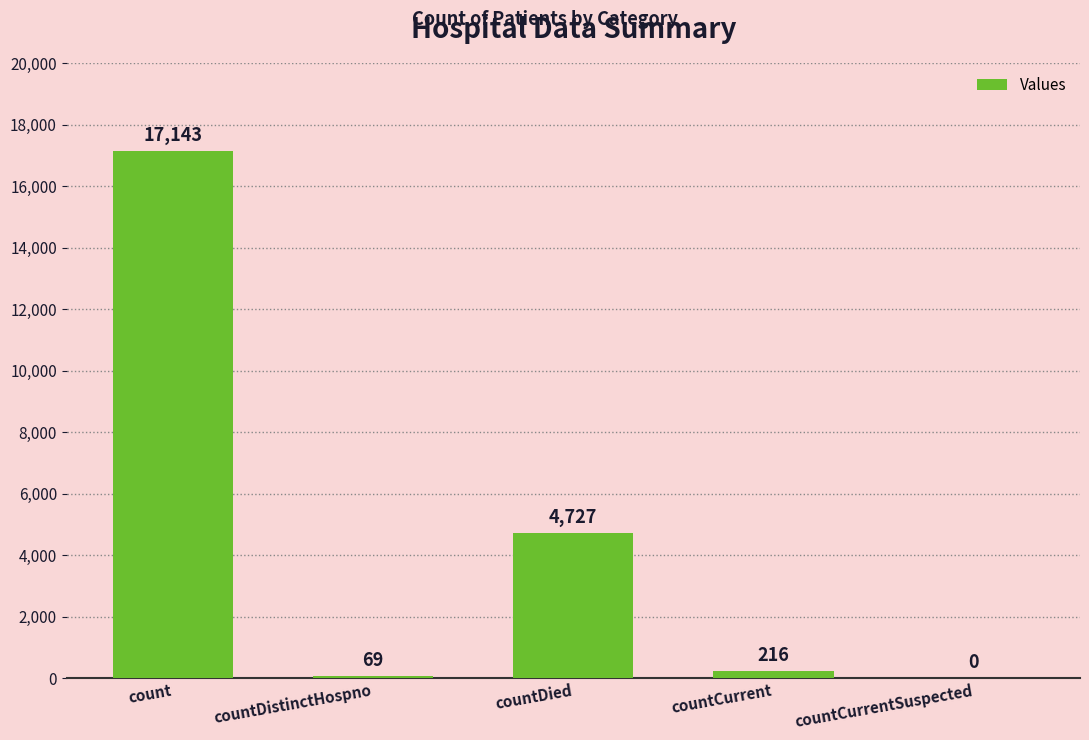

How many categories are shown in the chart?

5